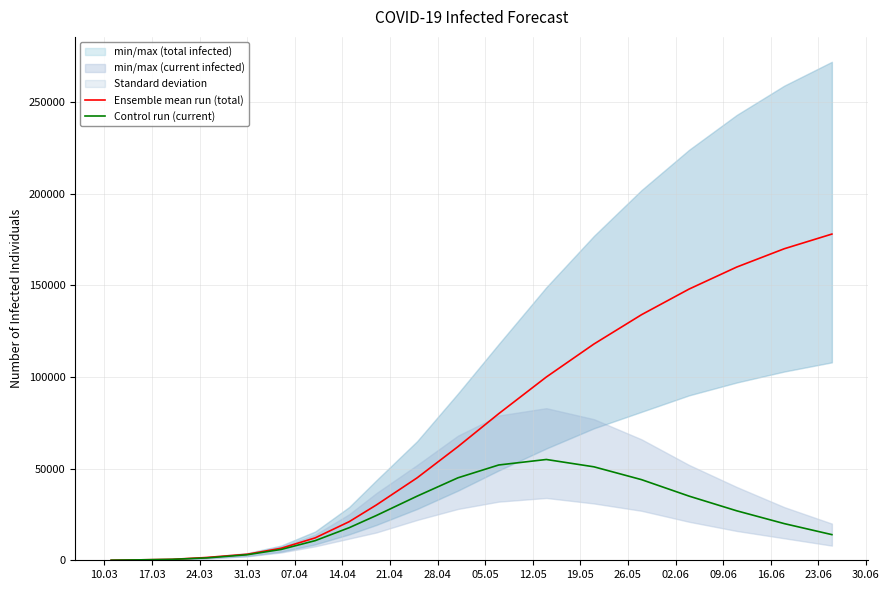

Reading left to right, list all the values displayed in this chart.

Ensemble mean run (total): 44	220	518	1519	3286	6556	12222	21057	30177	45000	62000	80000	100000	118000	134000	148000	160000	170000	178000
Control run (current): 44	220	518	1278	3021	5918	10703	17771	24436	35000	45000	52000	55000	51000	44000	35000	27000	20000	14000